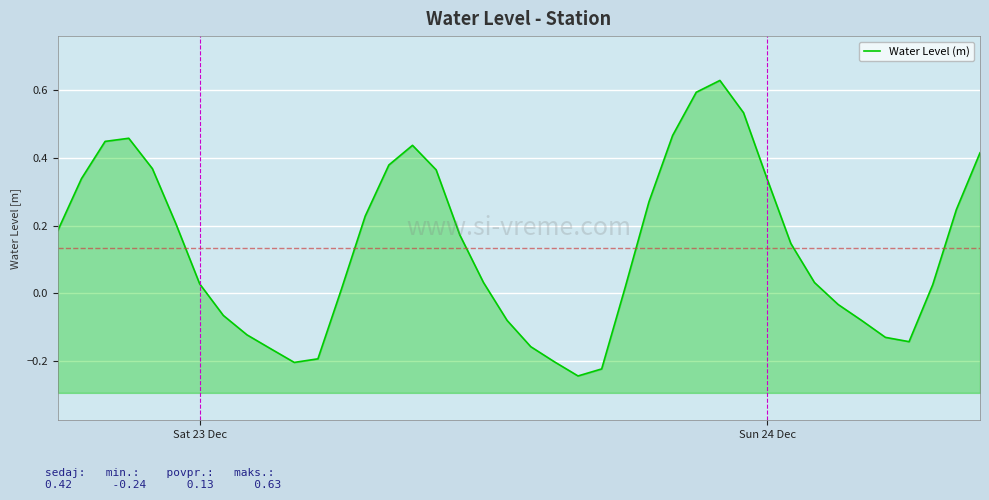

The value at 31 is 0.1. True or false?

False